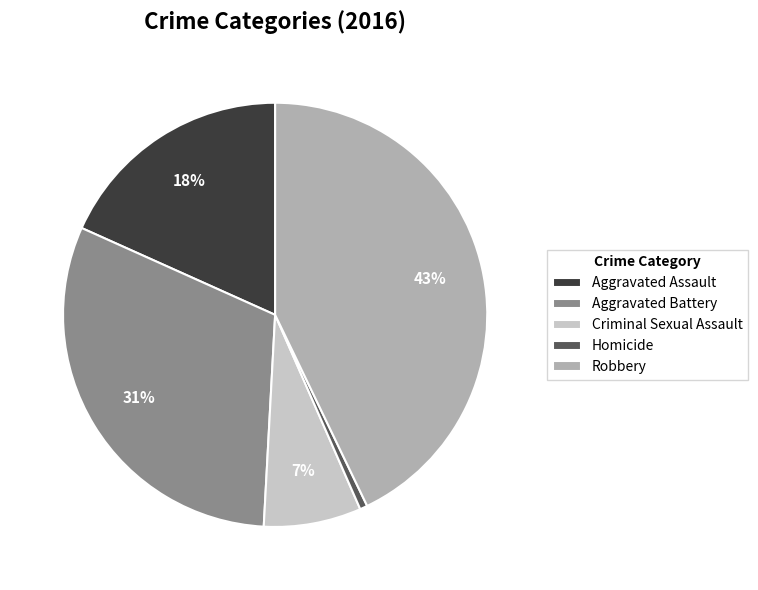

Is the sum of Homicide and Robbery greater than half?

No